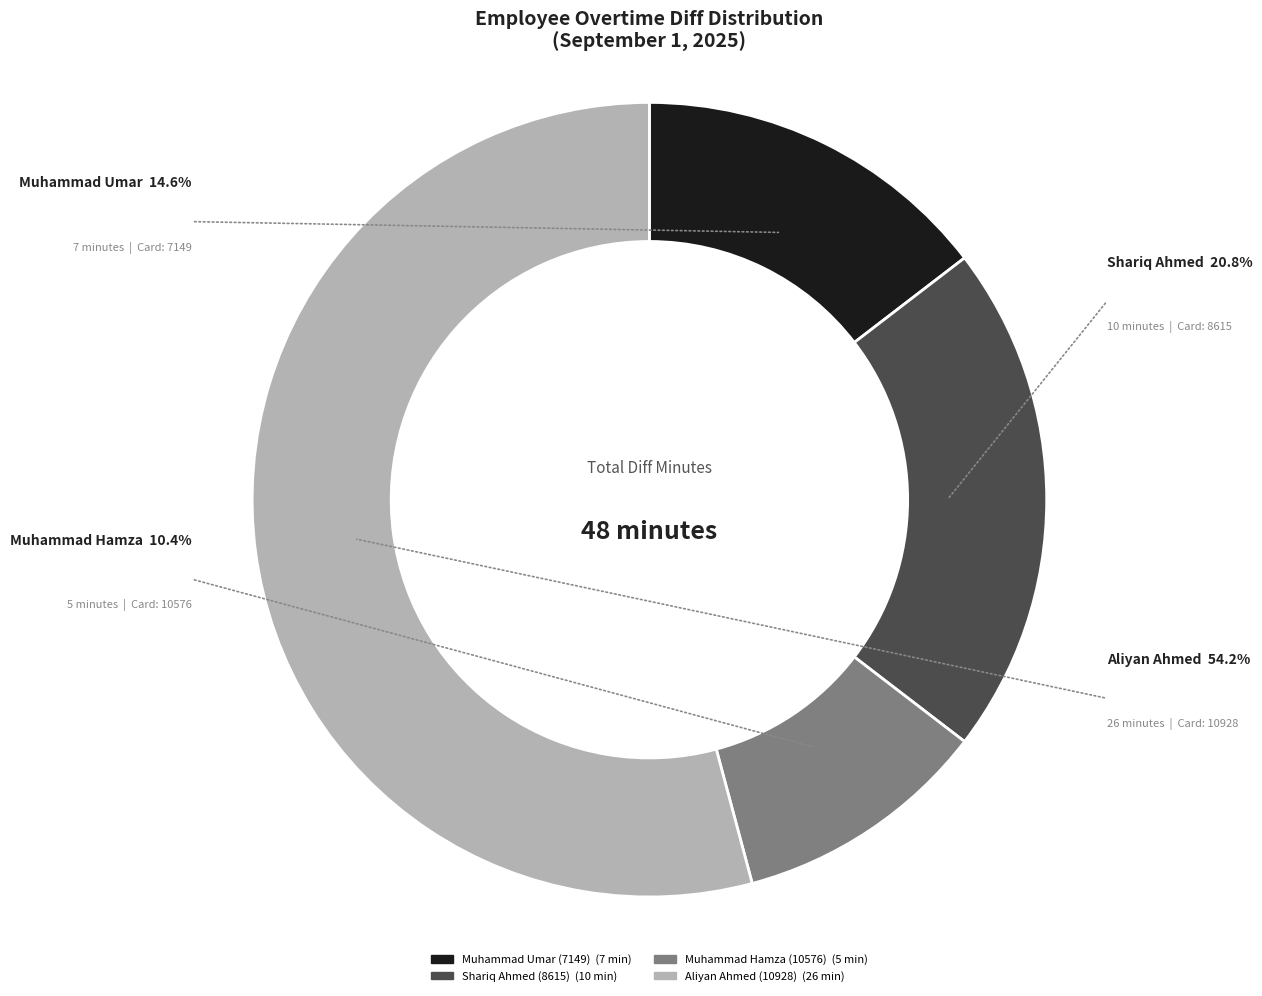

Is it true that Muhammad Hamza (10576) is 18% of the pie?

False